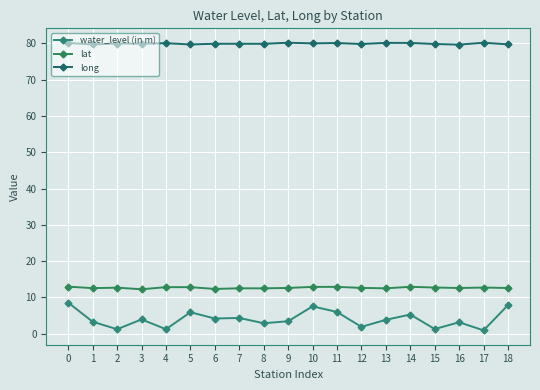

What is the difference between the highest and lowest values at 16?

76.5